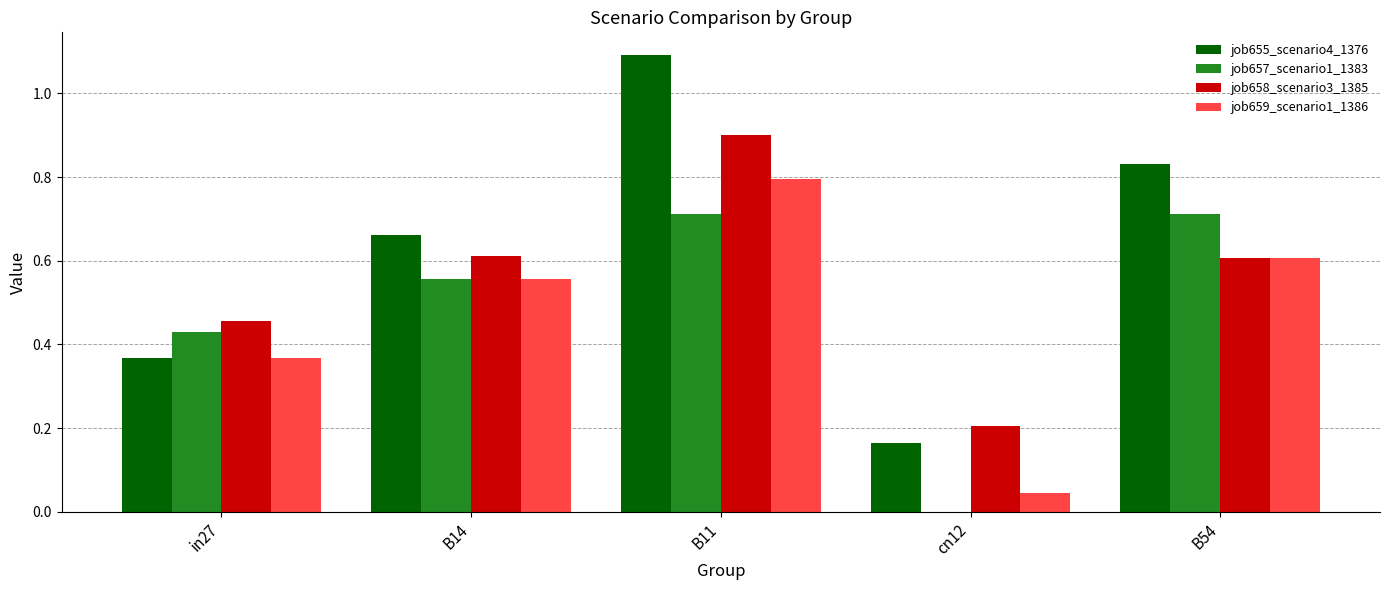

What is the sum of all job658_scenario3_1385 values?

2.8